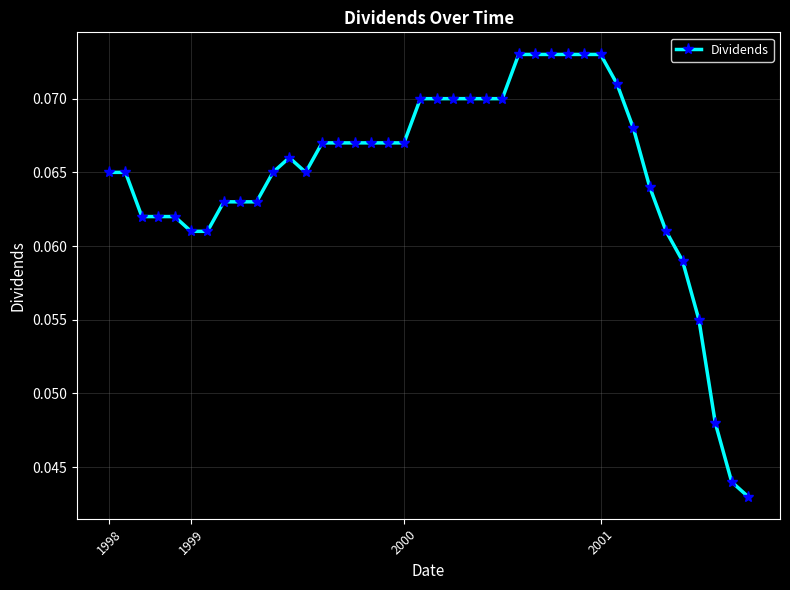

True or false: there are more than 0 points higher than both neighbors.

True